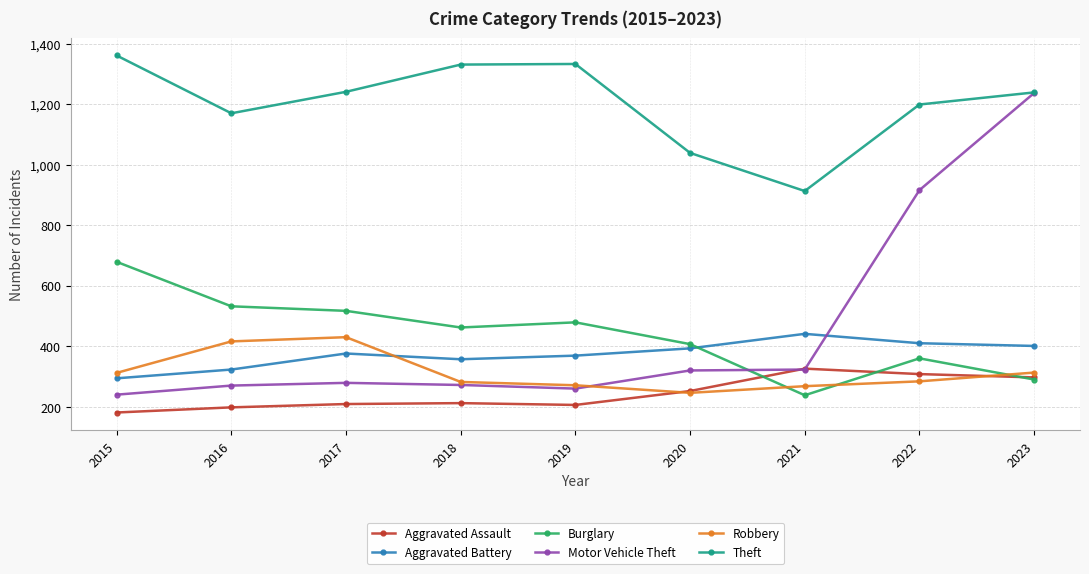

Where is the first local minimum for Theft?

2016